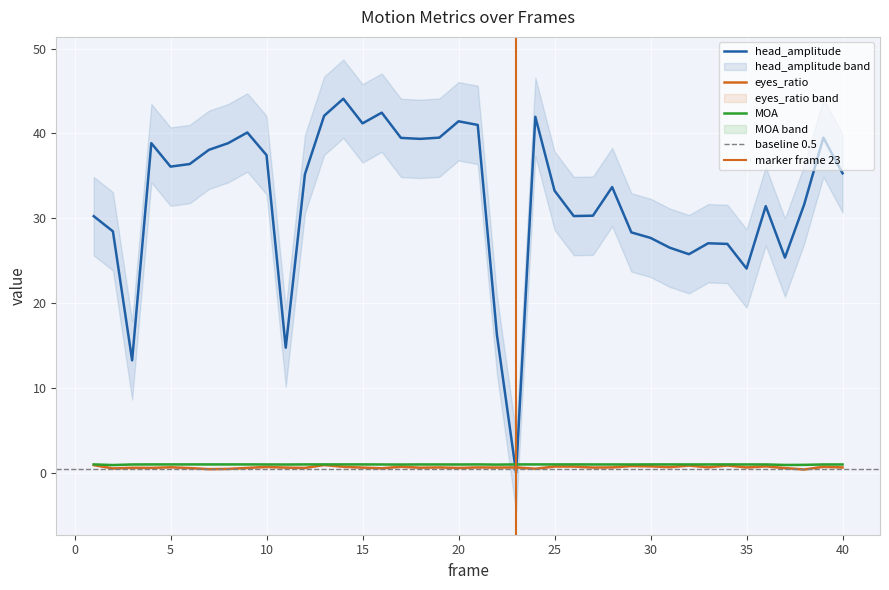

How many distinct data groups are displayed?

3